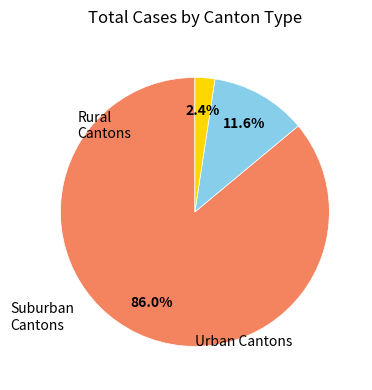

How many segments does this pie chart have?

3